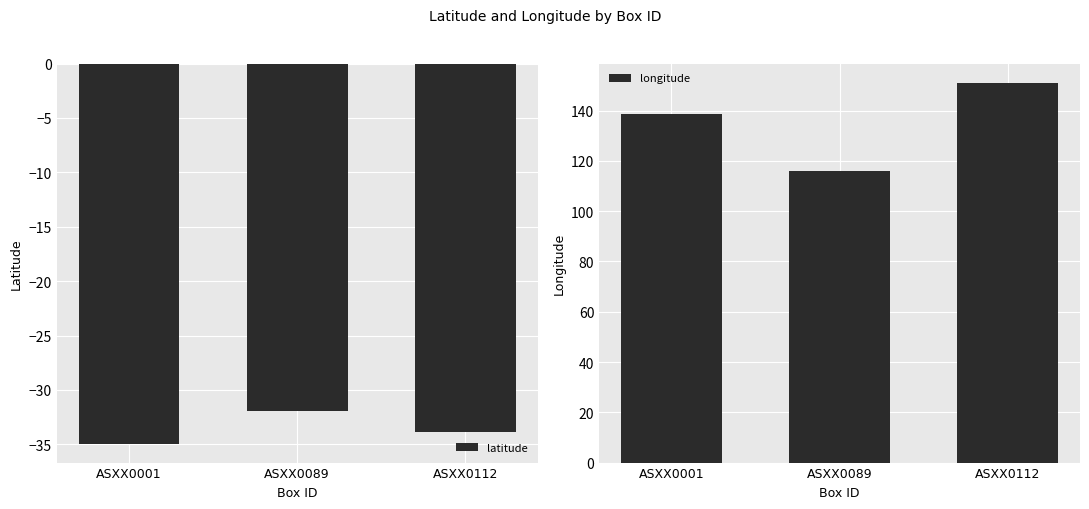

What is the difference between the maximum and minimum values in the longitude series?

35.3